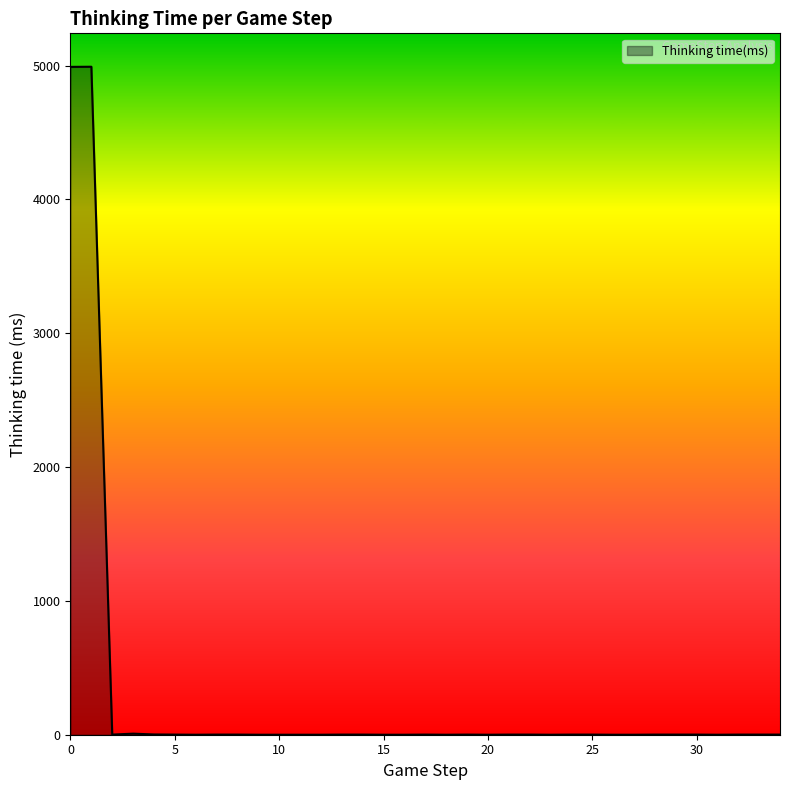

What is the maximum value shown in the chart?

4991